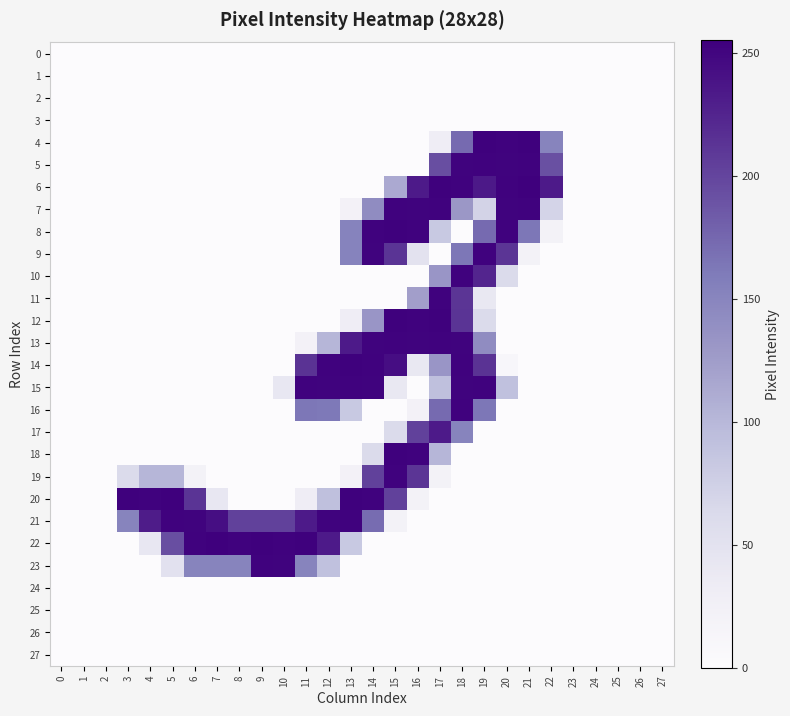

How many distinct data groups are displayed?

28